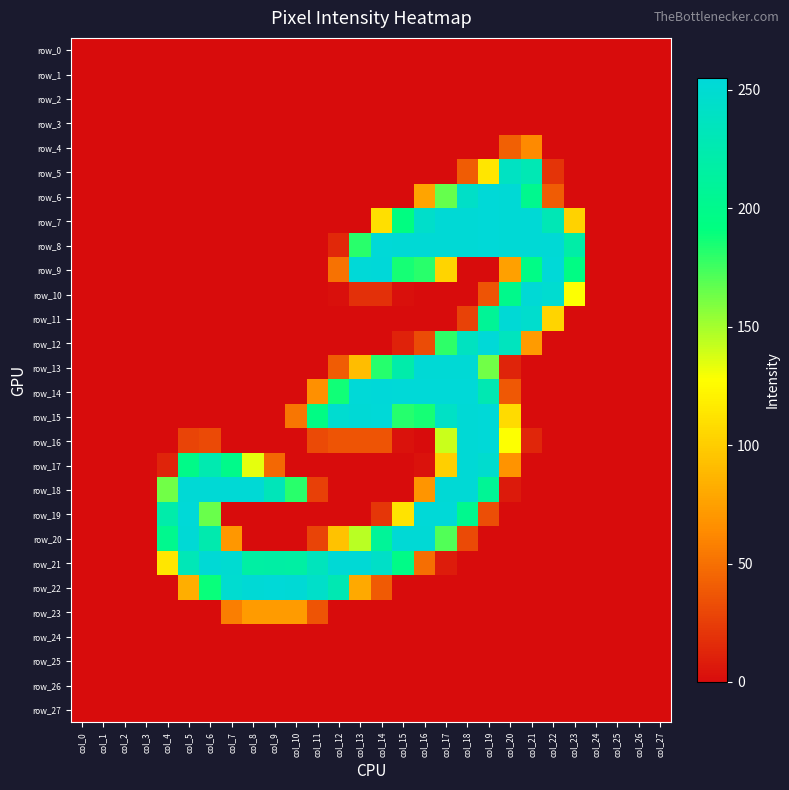

At which category is the sum across all series the highest?

col_18